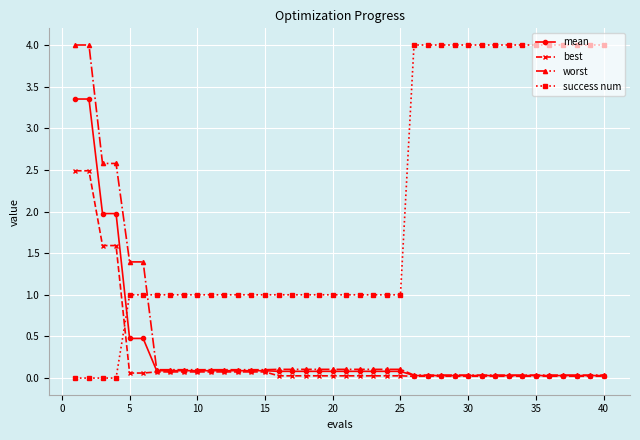

What is the value of the success num point at the 8th from the left?

1.0